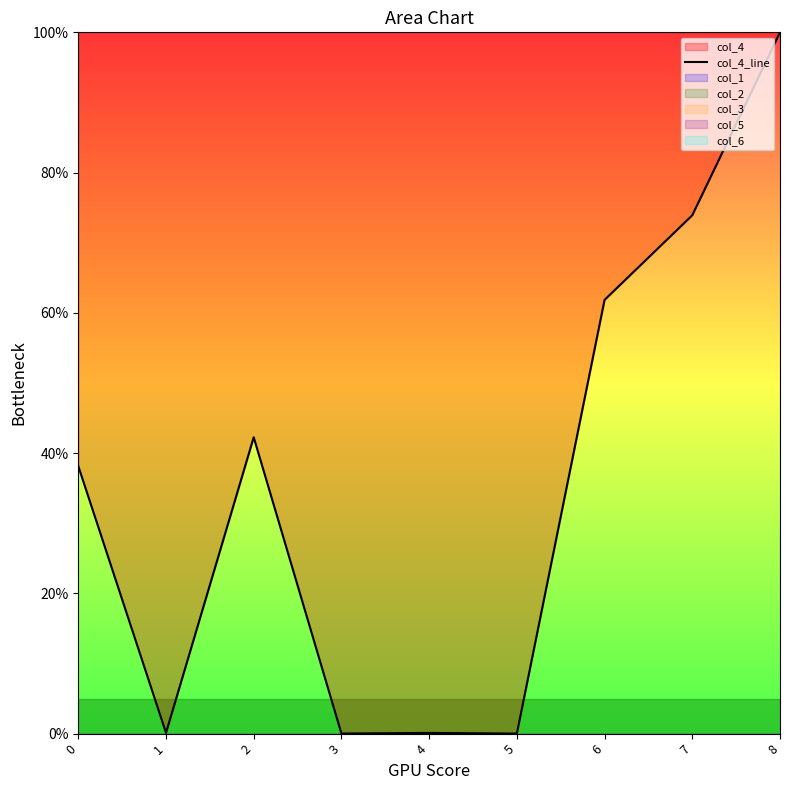

Which has a higher value, 0 or 7?

7